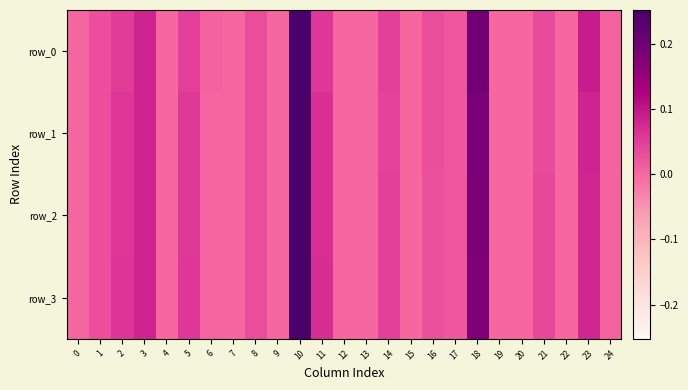

True or false: row_2 has a value of 0.3 at 18.

False